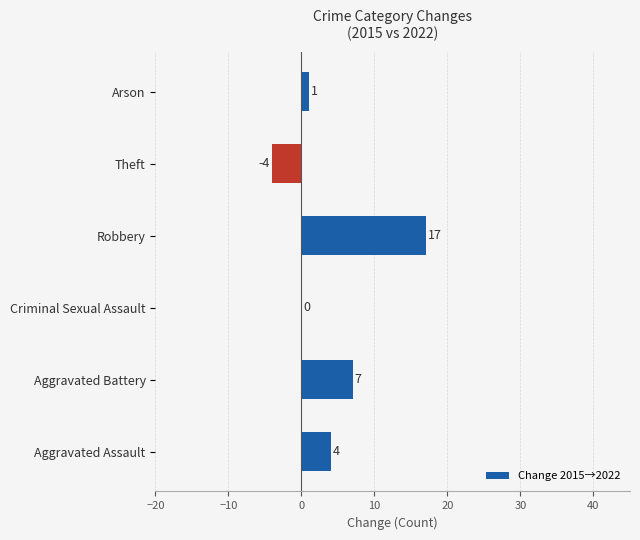

Between Aggravated Assault and Aggravated Battery, which is larger?

Aggravated Battery